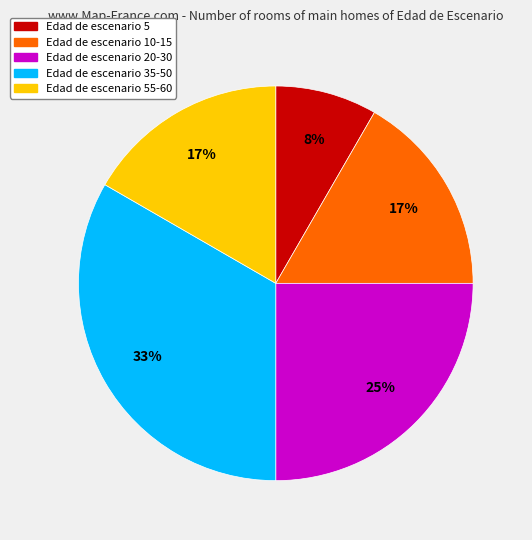

Is there a majority slice in this chart?

No